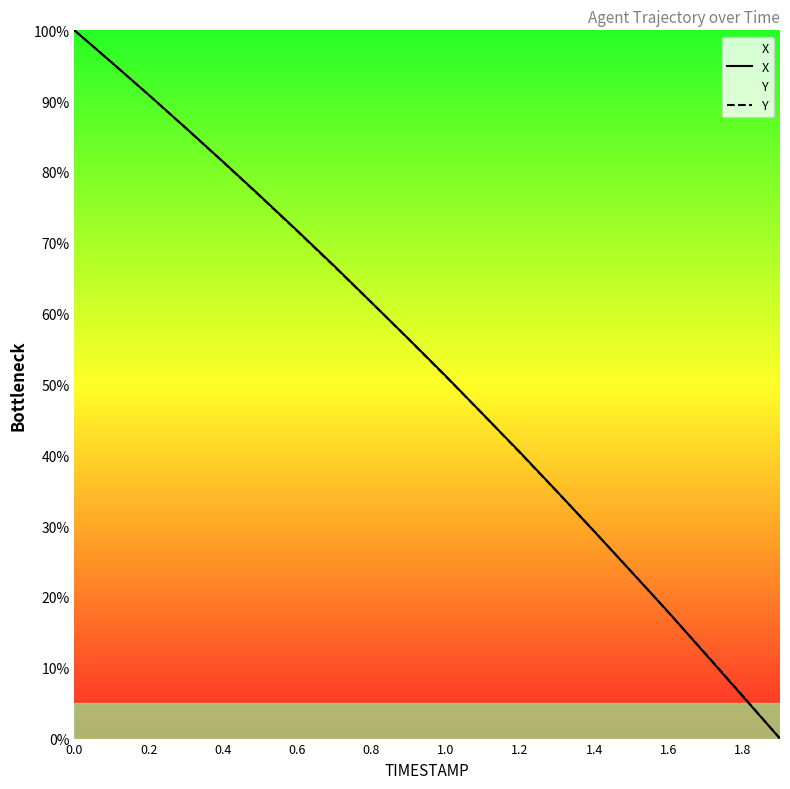

True or false: Y has more than 2 points higher than both neighbors.

False